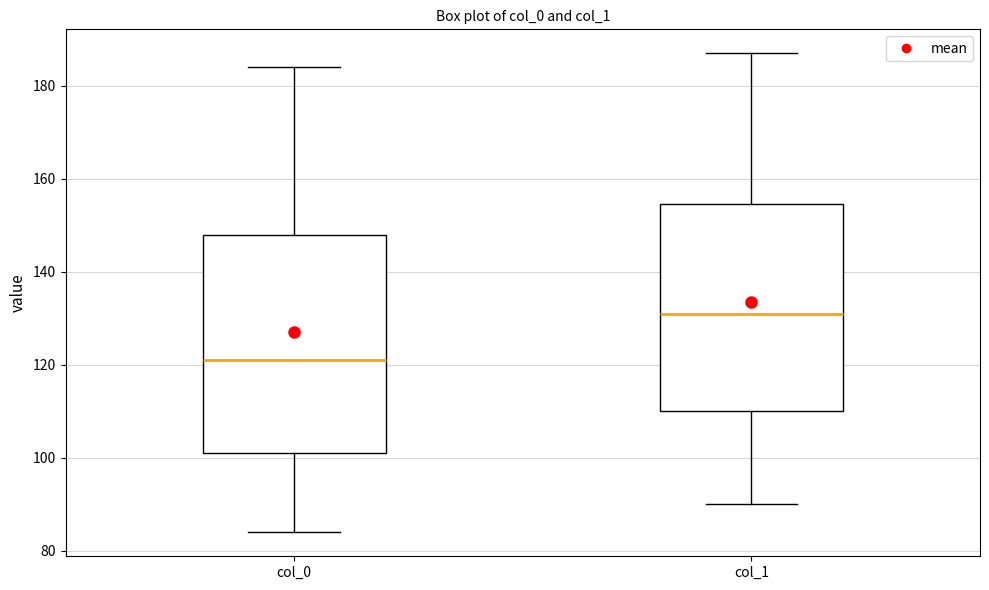

Reading left to right, read every box against the y-axis: the position of its median line, the range the box covers, and the ends of its whiskers. The values are not printed on the chart, so give them approximately, as read against the axis.

col_0: median 122, box 102 to 148, whiskers 84 to 184
col_1: median 132, box 110 to 154, whiskers 90 to 188